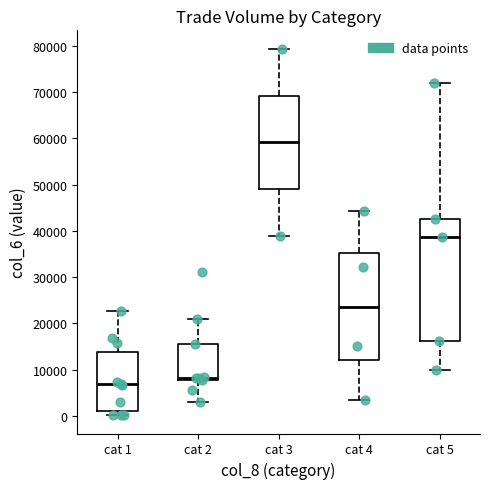

Reading left to right, read every box against the y-axis: the position of its median line, the range the box covers, and the ends of its whiskers. The values are not printed on the chart, so give them approximately, as read against the axis.

cat 1: median 7000, box 1000 to 14000, whiskers 0 to 23000
cat 2: median 8000 (just above the box's lower edge), box 8000 to 16000, whiskers 3000 to 21000
cat 3: median 59000, box 49000 to 69000, whiskers 39000 to 79000
cat 4: median 24000, box 12000 to 35000, whiskers 3000 to 44000
cat 5: median 39000, box 16000 to 43000, whiskers 10000 to 72000